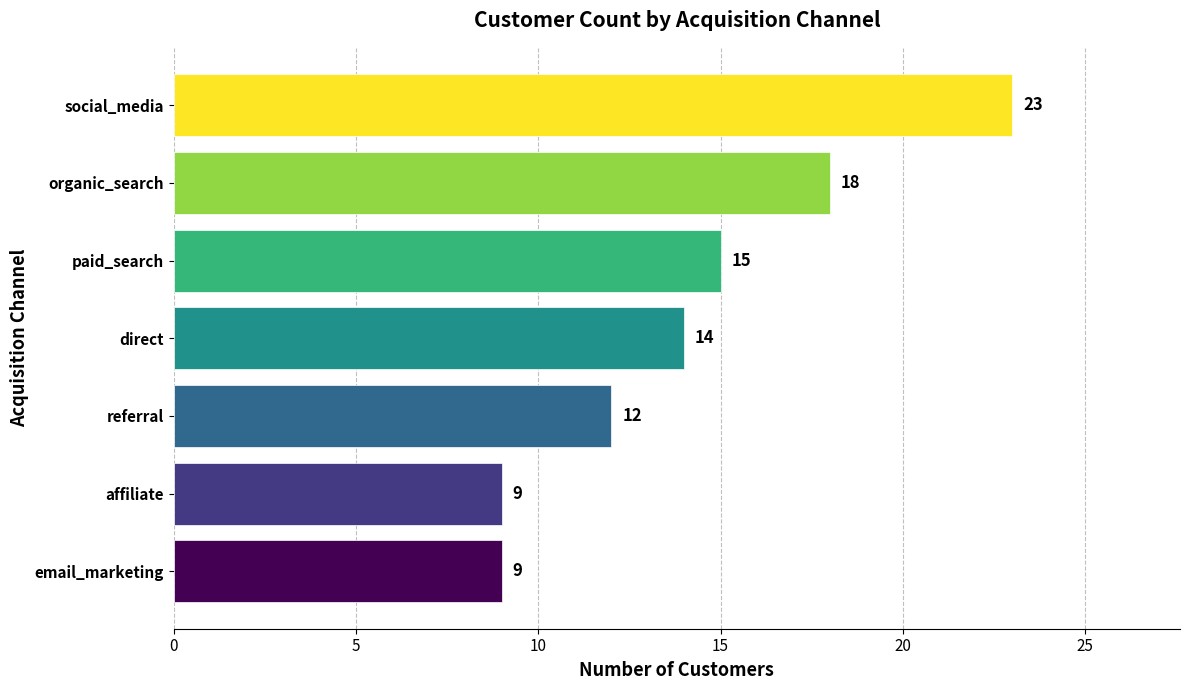

Are the bars grouped side by side (vs. stacked)?

No